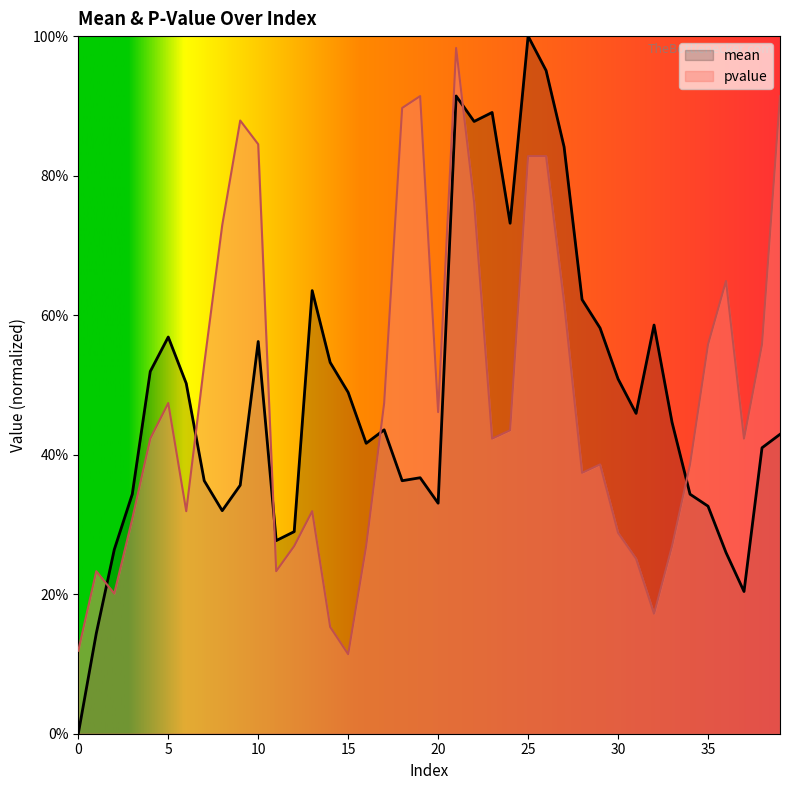

In pvalue, how many points are lower than both neighbors (excluding endpoints)?

9